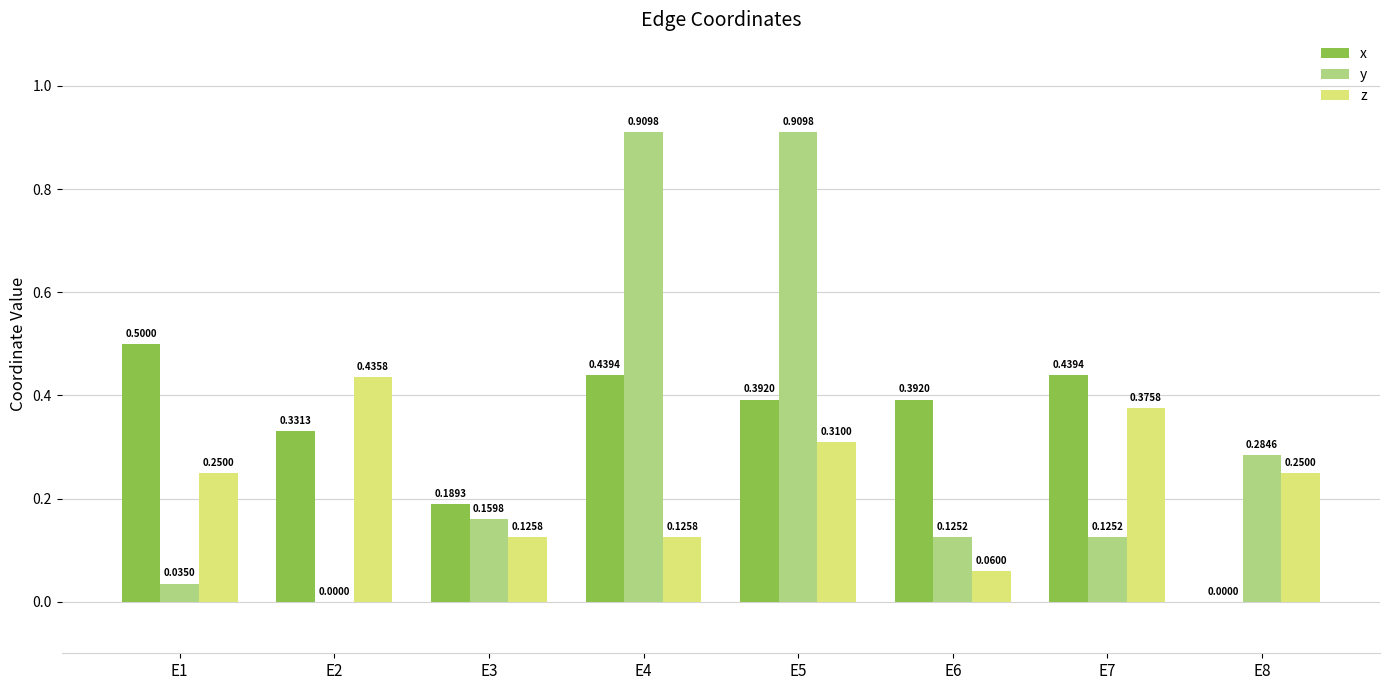

Which series changed the most between E4 and E5?

z